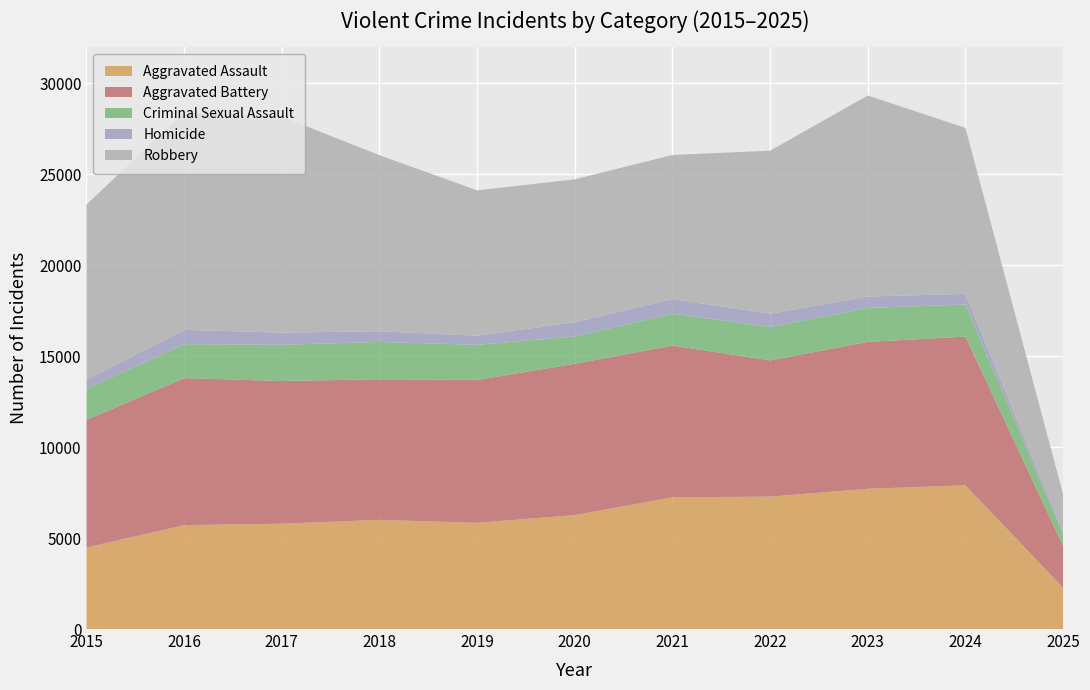

Reading left to right, list all the values displayed in this chart.

Aggravated Assault: 4480	5713	5793	6002	5841	6265	7242	7281	7712	7901	2272
Aggravated Battery: 7018	8085	7845	7734	7858	8320	8346	7494	8078	8180	2295
Criminal Sexual Assault: 1709	1867	1992	2050	1927	1502	1754	1835	1865	1763	625
Homicide: 496	786	672	588	499	787	805	728	629	587	137
Robbery: 9638	11960	11881	9681	7995	7855	7920	8965	11053	9124	2069